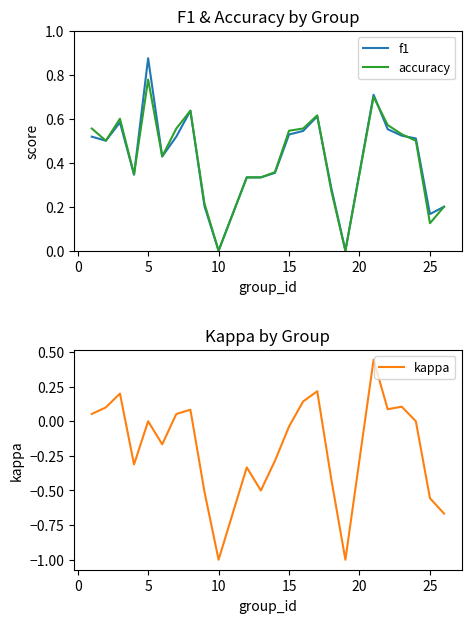

How many values in the kappa series exceed 0?

10